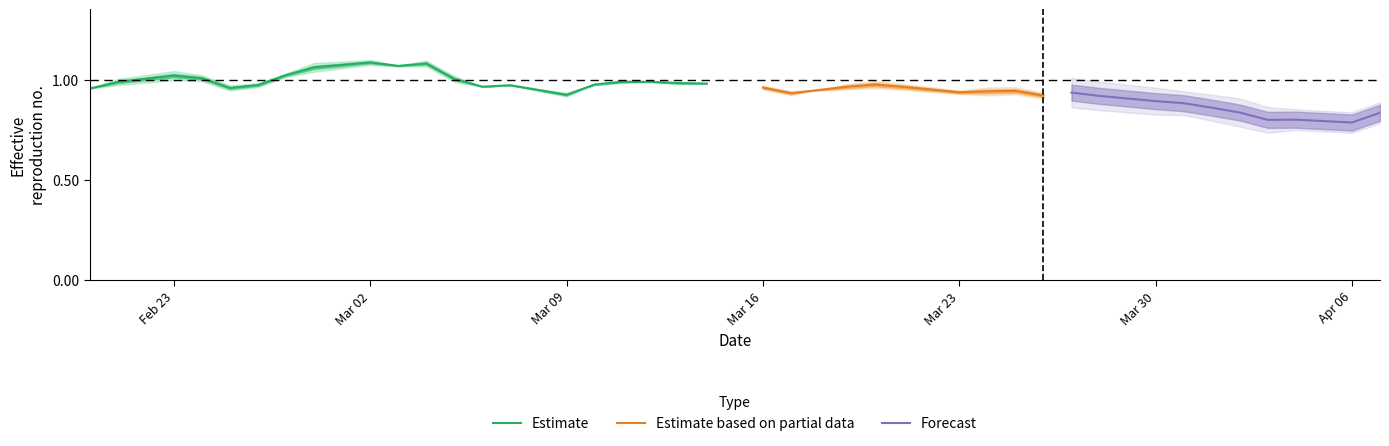

What is the difference between the second highest and minimum values?

0.2